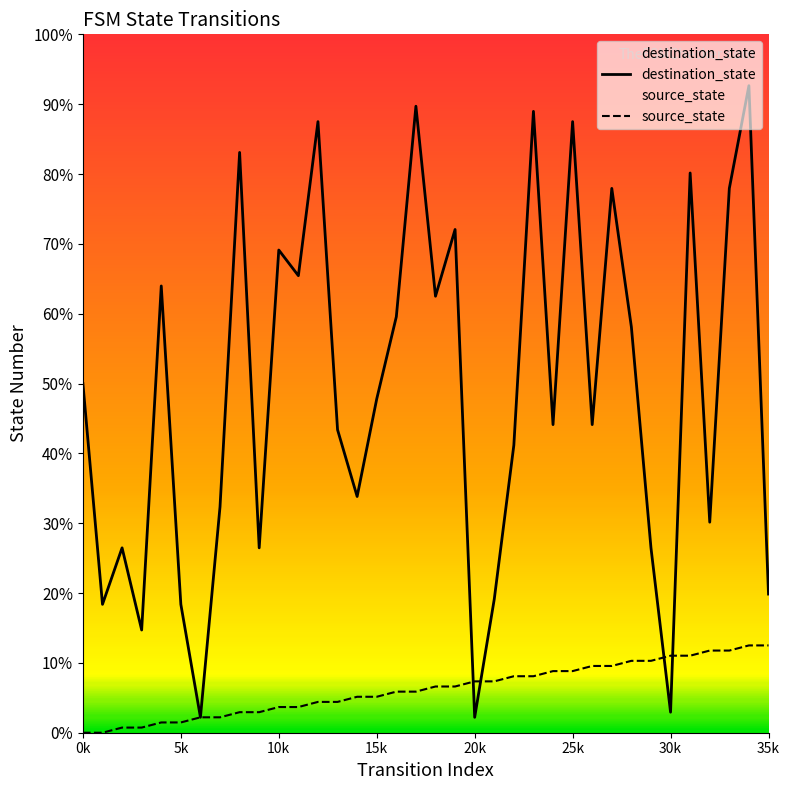

Which has a higher value, 13 or 32?

13